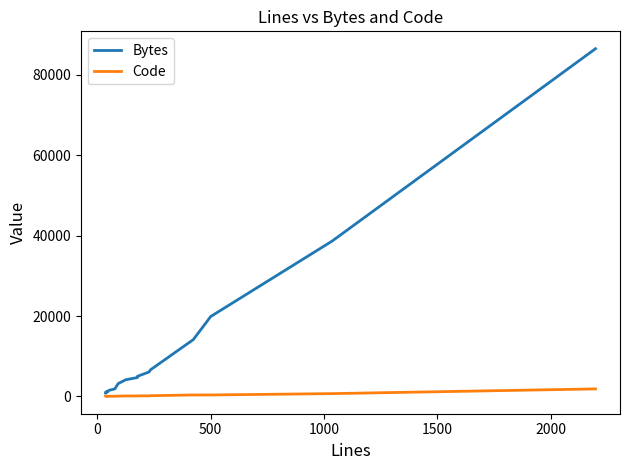

In Bytes, how many points are lower than both neighbors (excluding endpoints)?

2